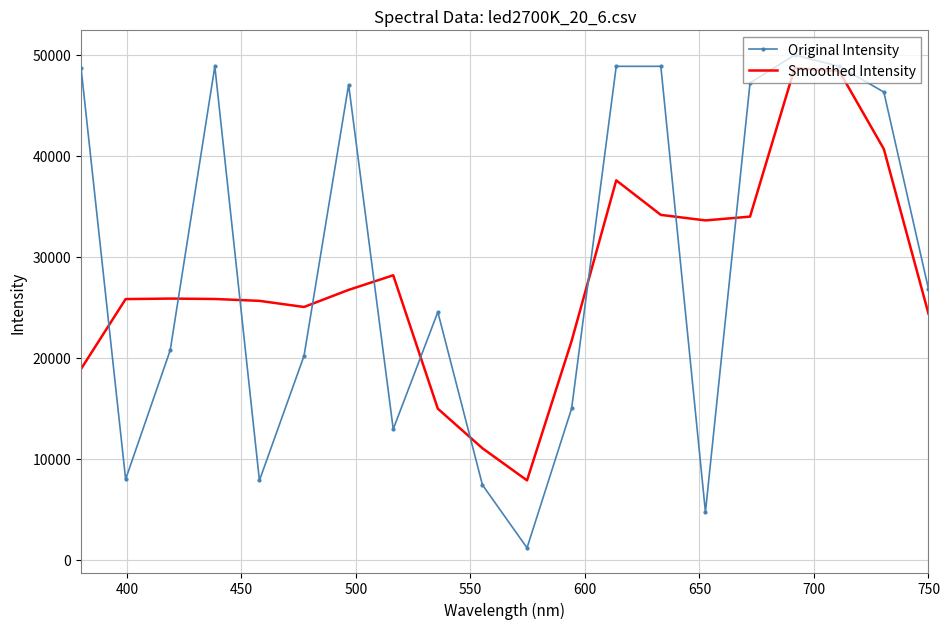

What is the greatest value displayed?

50000.0